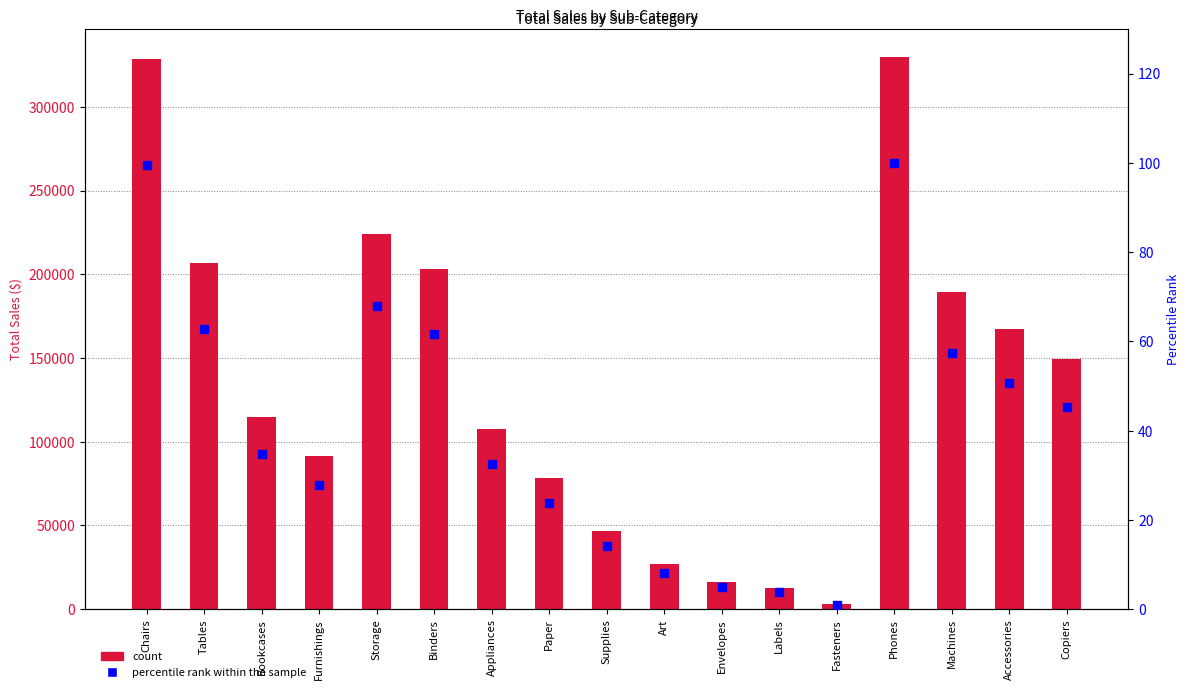

Is the value of Total Sales at Chairs greater than the value of percentile rank at Fasteners?

Yes